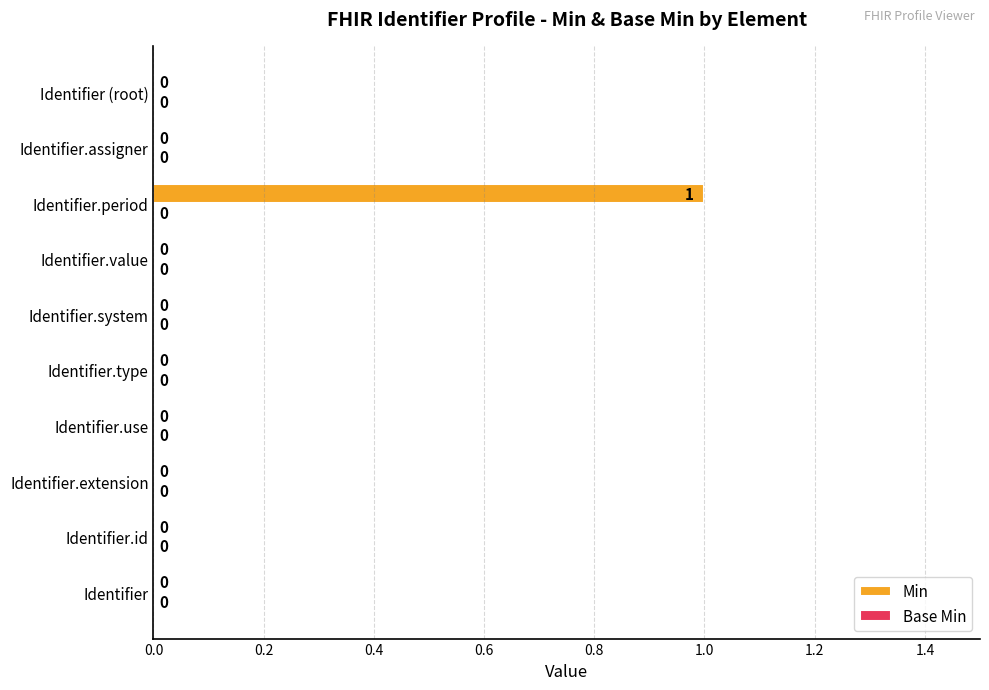

The chart shows a value of 1 at Identifier.period. True or false?

True